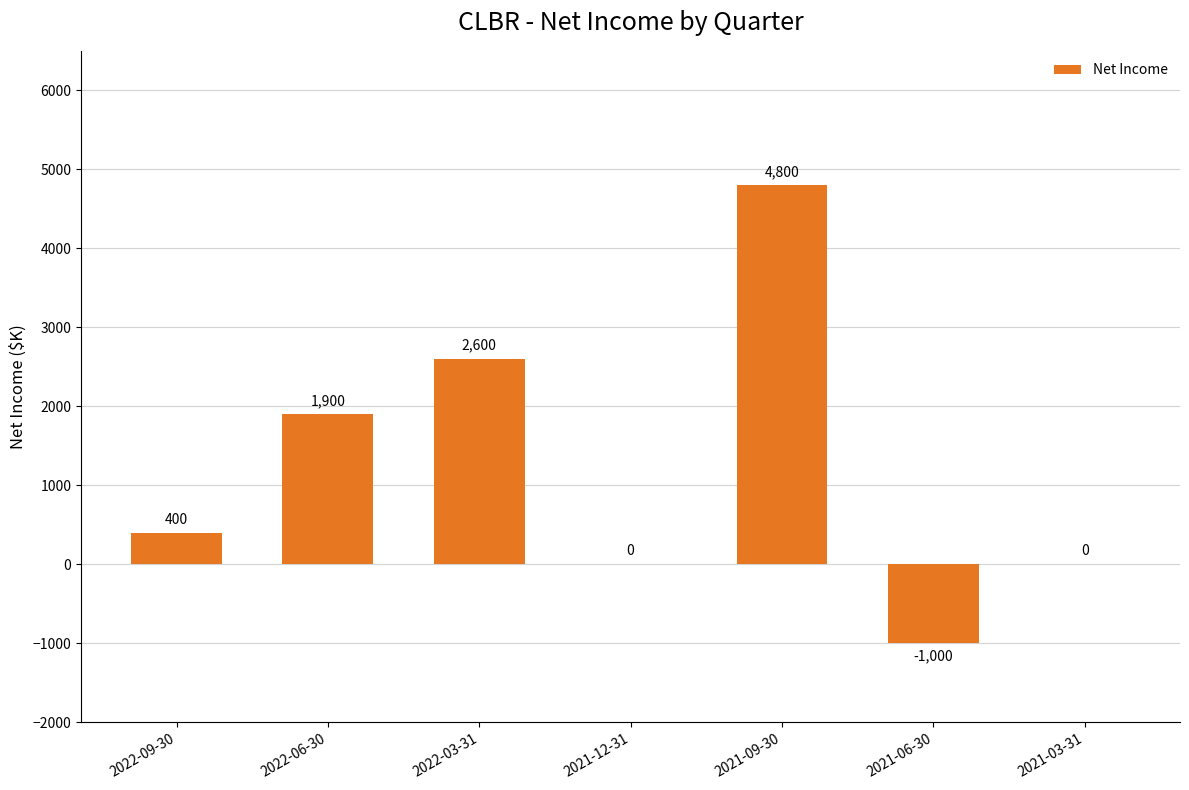

At which category does the chart reach its peak across all series?

2021-09-30